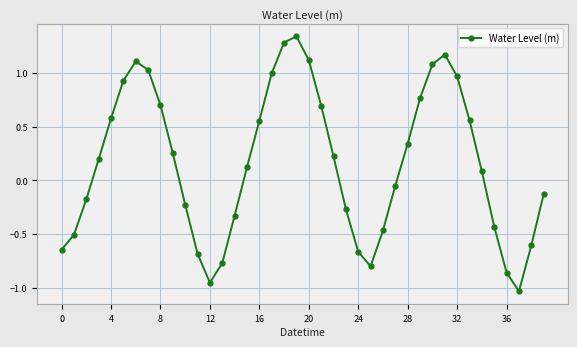

Count the number of data series in this chart.

1